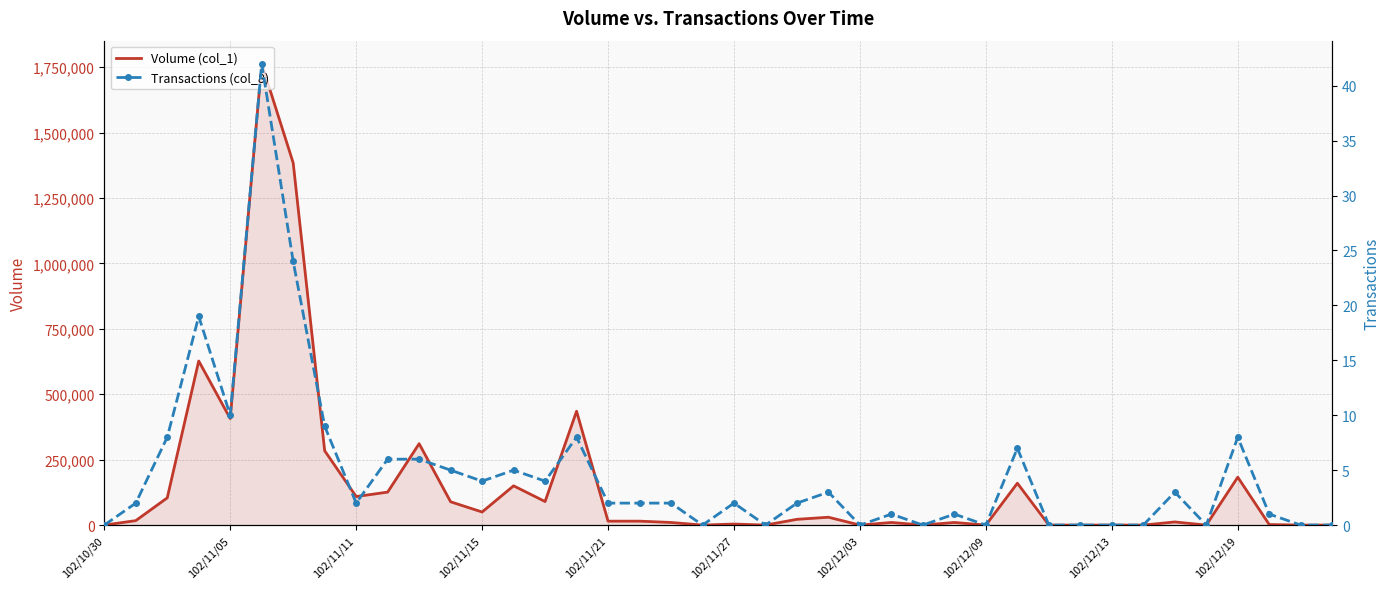

The value of Volume (col_1) at 102/12/09 is 0. True or false?

True